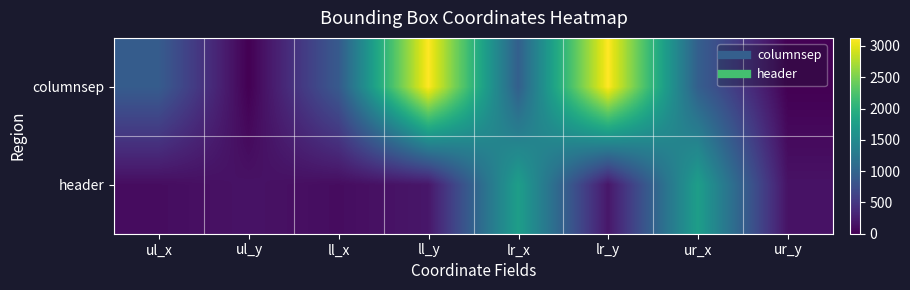

Reading left to right, list all the values displayed in this chart.

columnsep: ul_x=906	ul_y=0	ll_x=883	ll_y=3129	lr_x=948	lr_y=3129	ur_x=948	ur_y=0
header: ul_x=105	ul_y=156	ll_x=105	ll_y=190	lr_x=1750	lr_y=190	ur_x=1750	ur_y=156